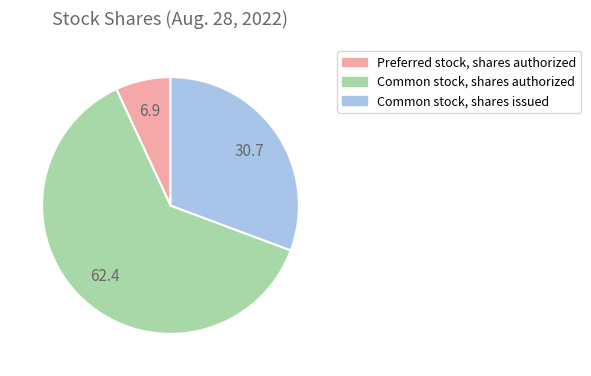

Does Preferred stock, shares authorized account for over 50% of the chart?

No